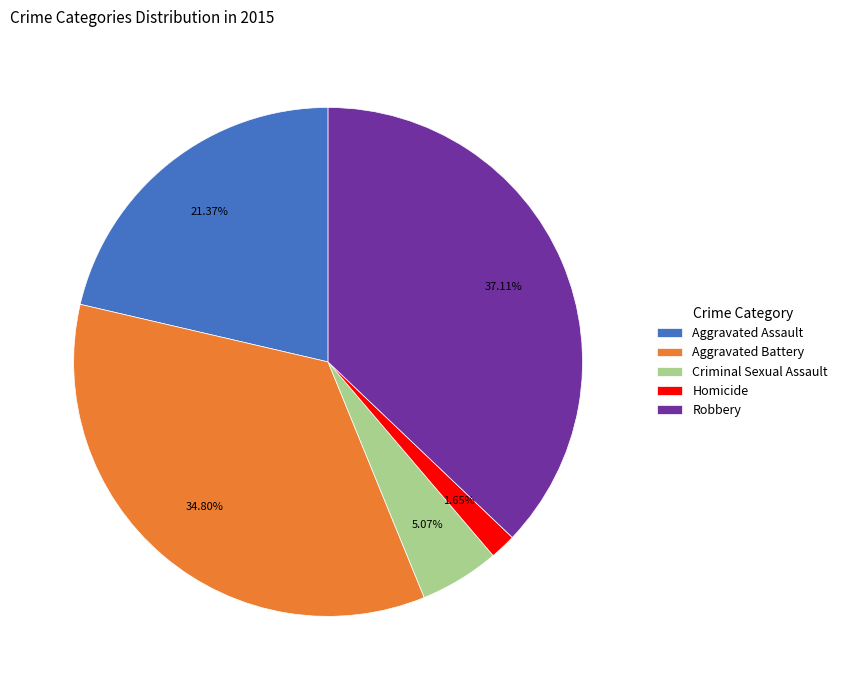

Does Robbery account for over 50% of the chart?

No